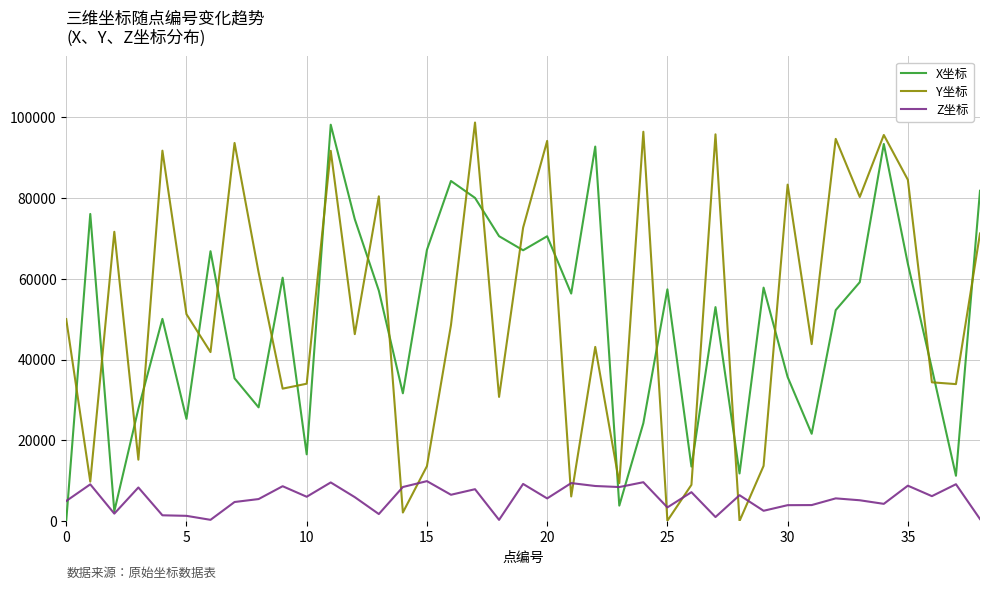

Which series ends up on top after the final intersection of X坐标 and Y坐标?

X坐标